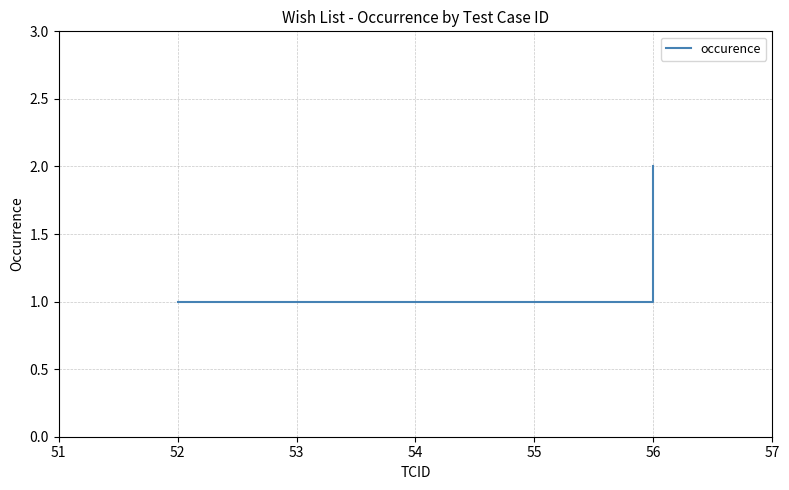

What is the sum of the values at 55 and 56?

3